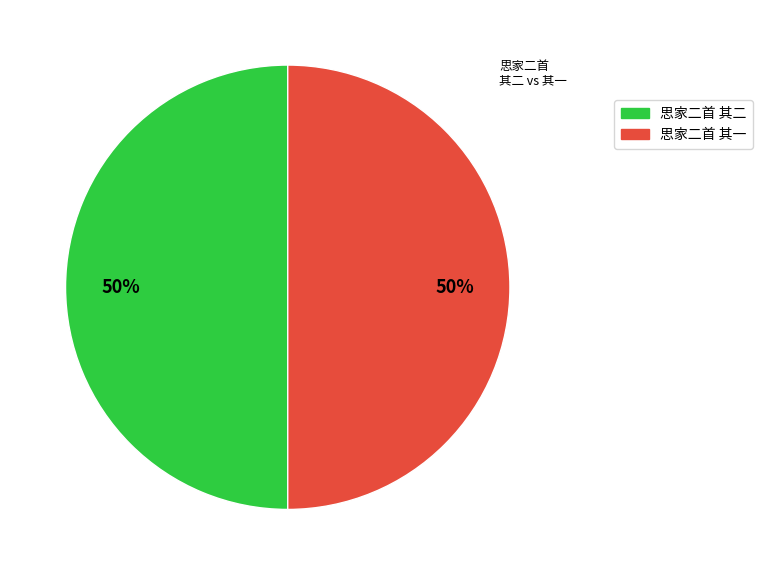

Count the number of slices in the pie.

2